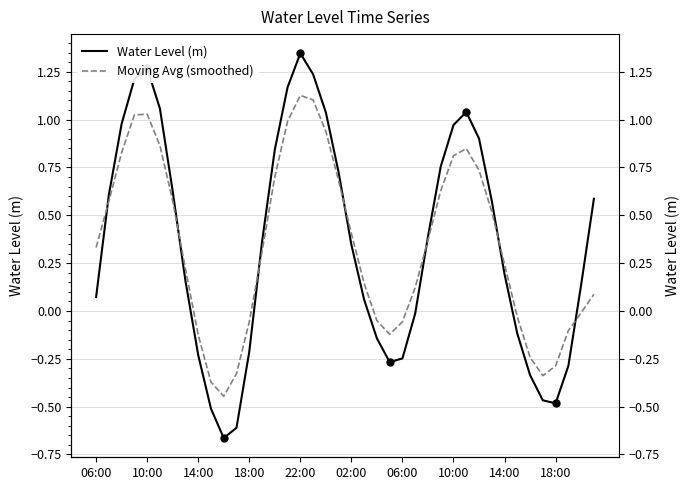

Does the chart display data point markers on the line(s)?

No